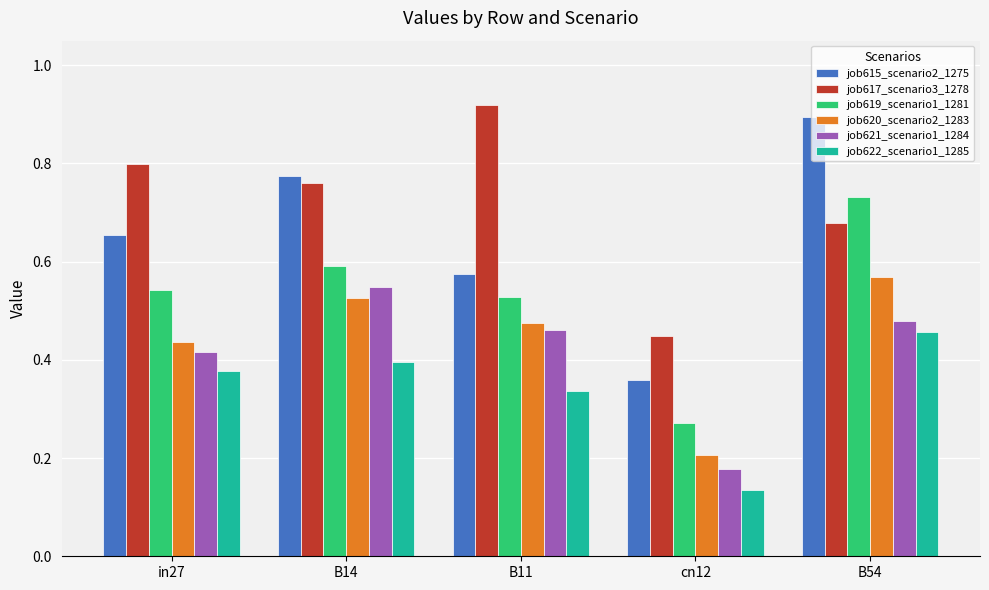

Rank the series at B14 from highest to lowest value.

job615_scenario2_1275, job617_scenario3_1278, job619_scenario1_1281, job621_scenario1_1284, job620_scenario2_1283, job622_scenario1_1285